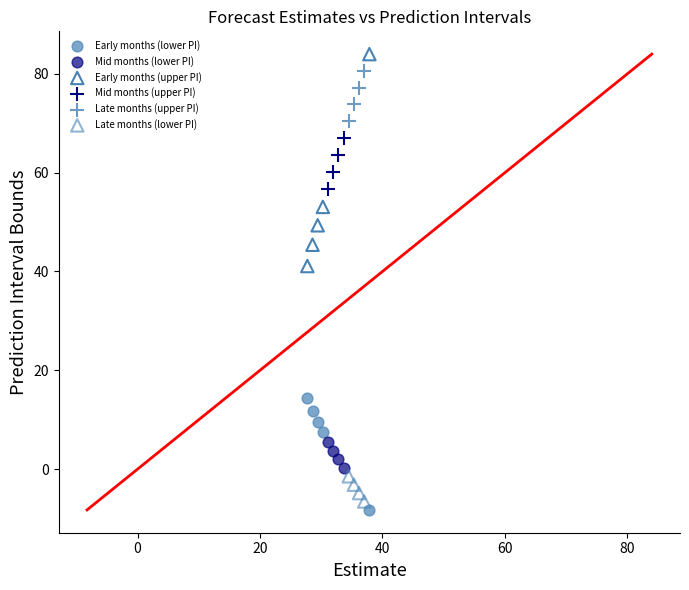

Which series has the largest Y range (max minus min)?

Early months (upper PI)